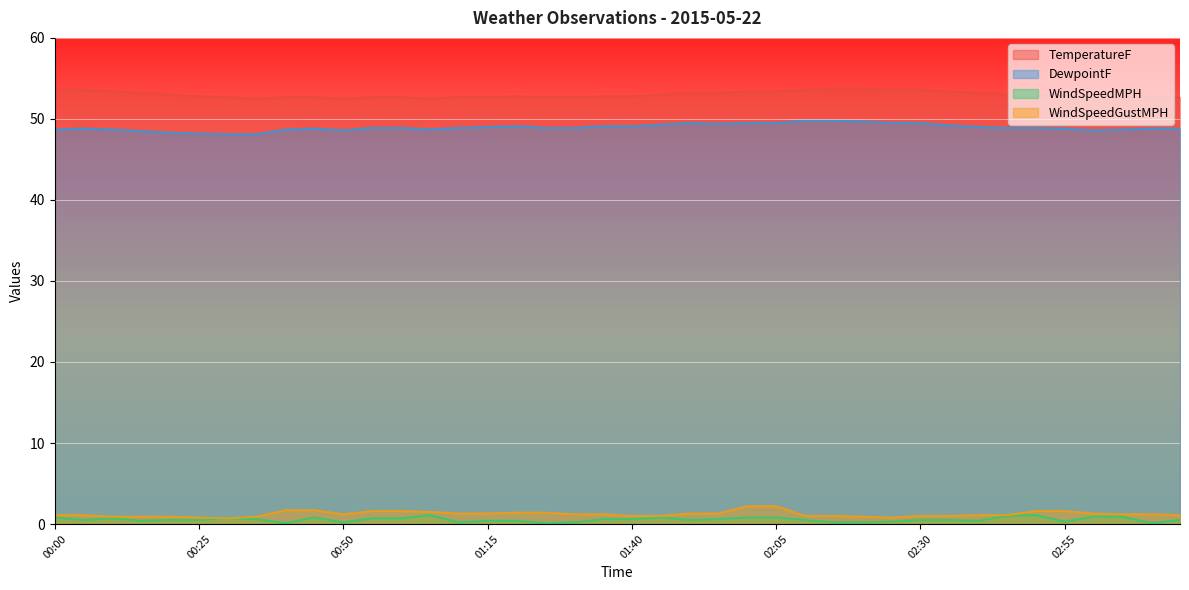

Rank the categories by WindSpeedMPH value from lowest to highest.

00:40, 01:25, 03:10, 00:50, 01:10, 01:30, 02:15, 02:20, 02:25, 02:55, 00:15, 01:15, 01:20, 02:40, 00:05, 00:20, 00:25, 01:50, 02:10, 02:30, 02:35, 03:15, 00:35, 01:35, 01:40, 01:55, 00:10, 00:30, 00:55, 01:00, 00:00, 00:45, 01:45, 02:00, 02:05, 03:00, 03:05, 02:45, 01:05, 02:50